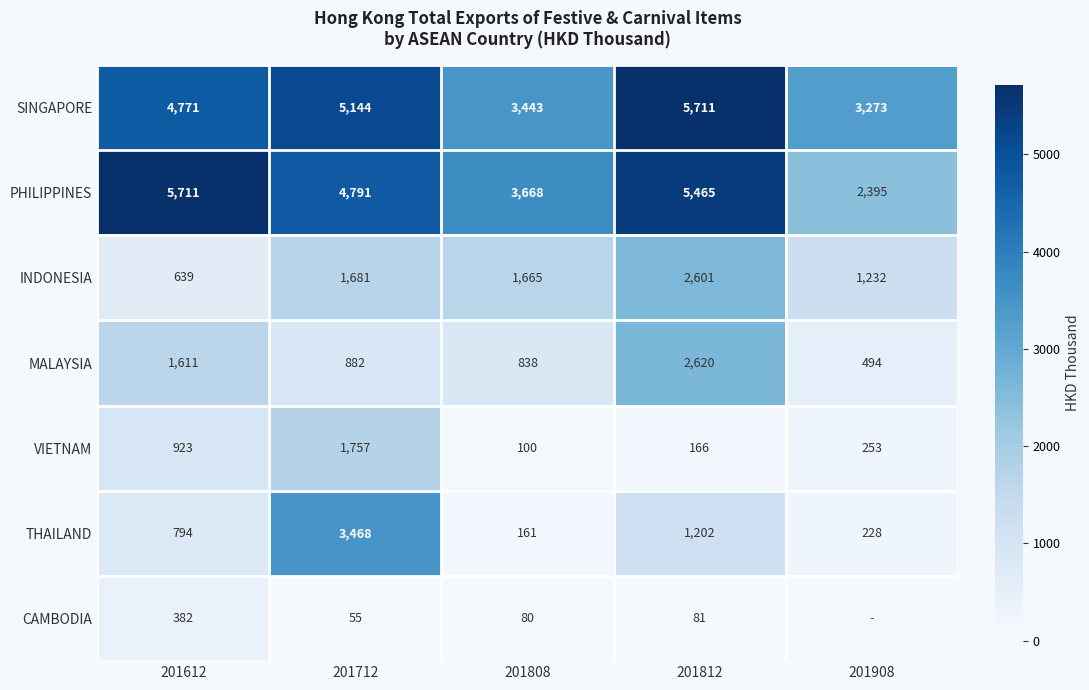

At 201612, list the series in order from largest to smallest.

PHILIPPINES, SINGAPORE, MALAYSIA, VIETNAM, THAILAND, INDONESIA, CAMBODIA